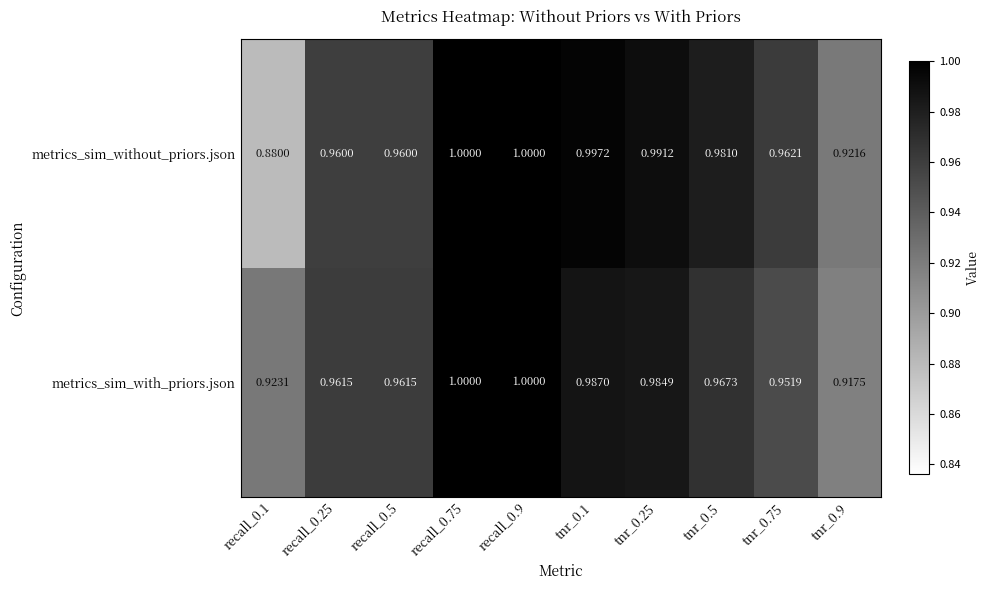

Which series has the widest spread of values?

metrics_sim_without_priors.json